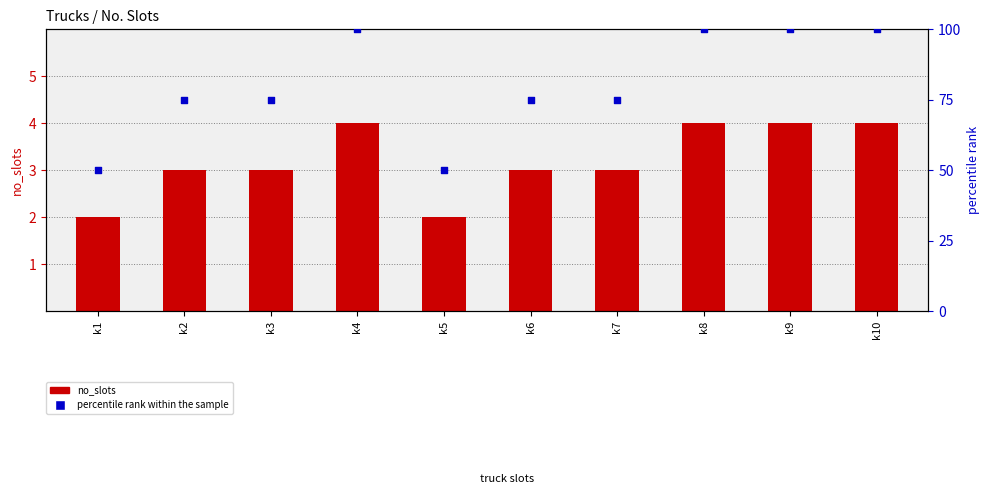

Which series has the largest Y range (max minus min)?

percentile rank within the sample